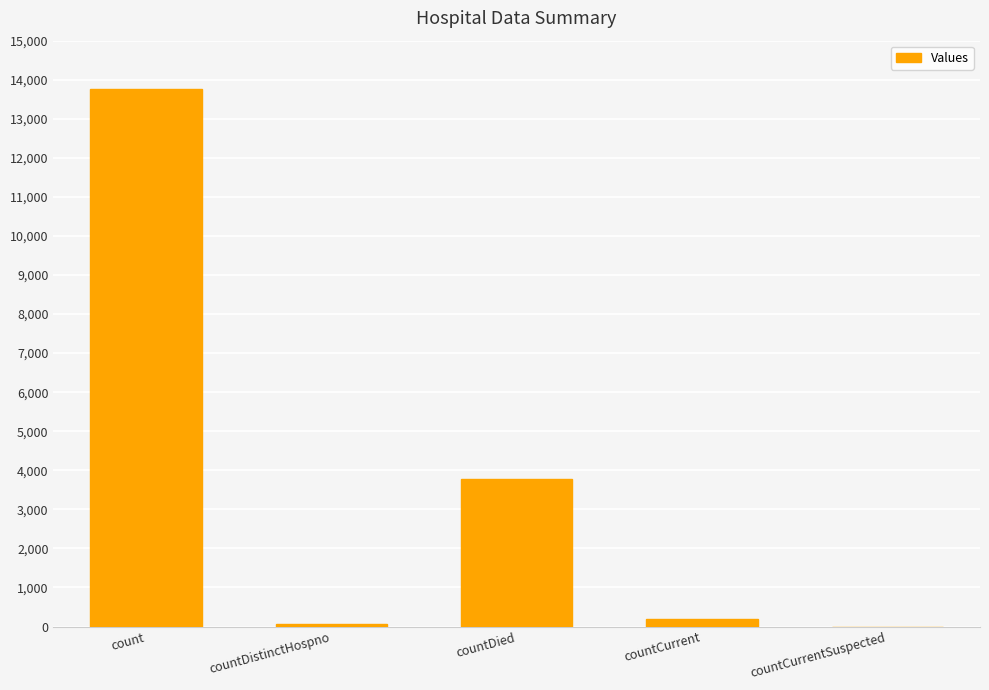

What is the average value?

3562